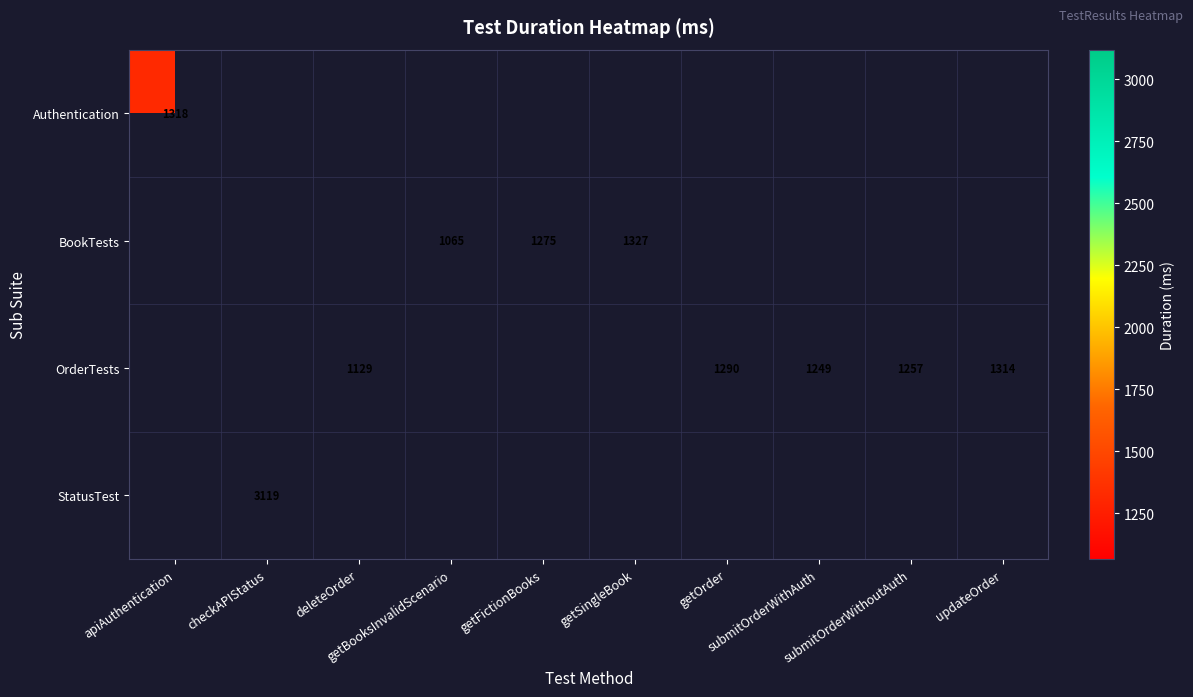

At how many categories does at least one series exceed 1186?

8